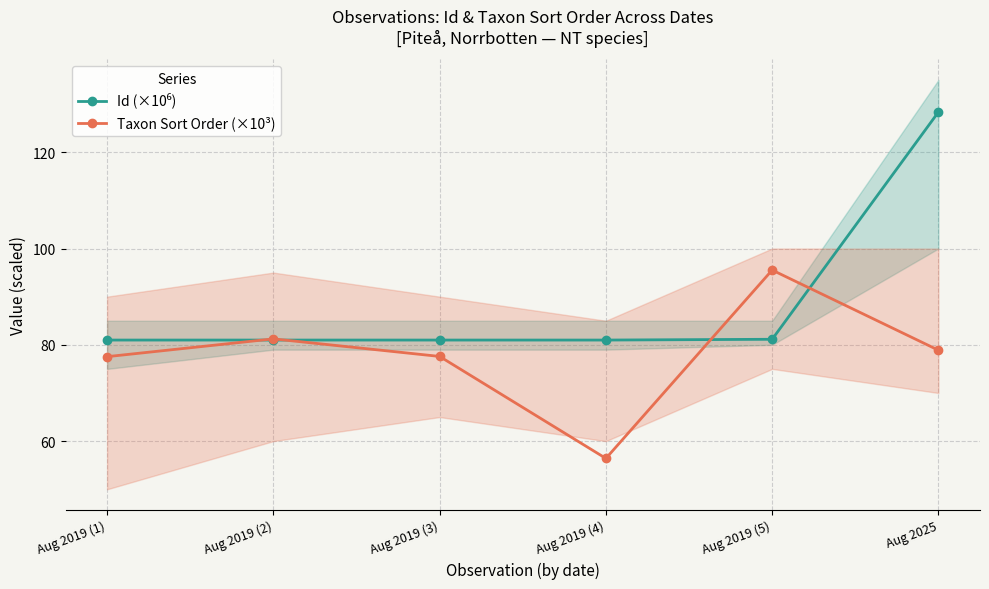

At Aug 2019 (3), list the series in order from smallest to largest.

Taxon Sort Order (×10³), Id (×10⁶)